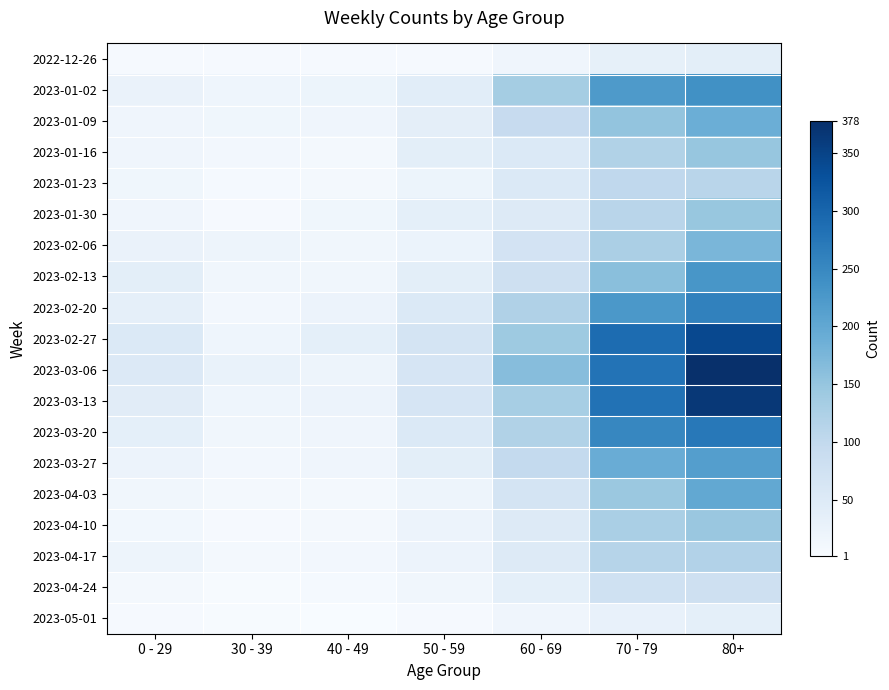

What is the smallest value displayed?

1